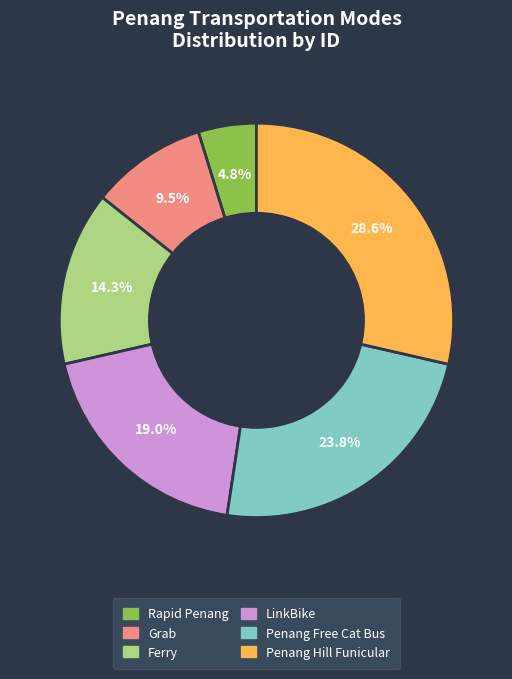

To the nearest percent, what portion does Ferry represent?

14%